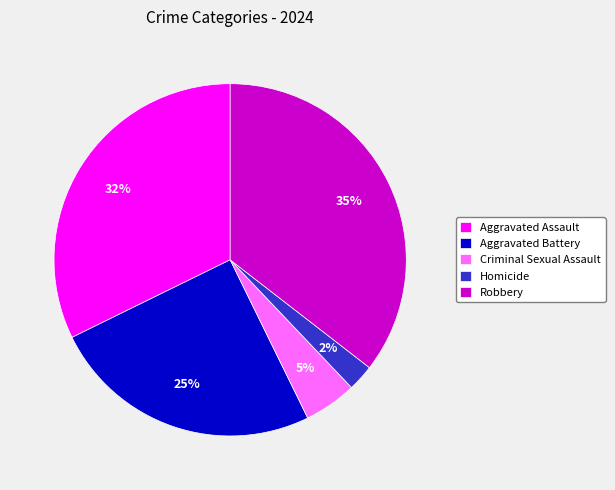

Rank the categories by value from lowest to highest.

Homicide, Criminal Sexual Assault, Aggravated Battery, Aggravated Assault, Robbery